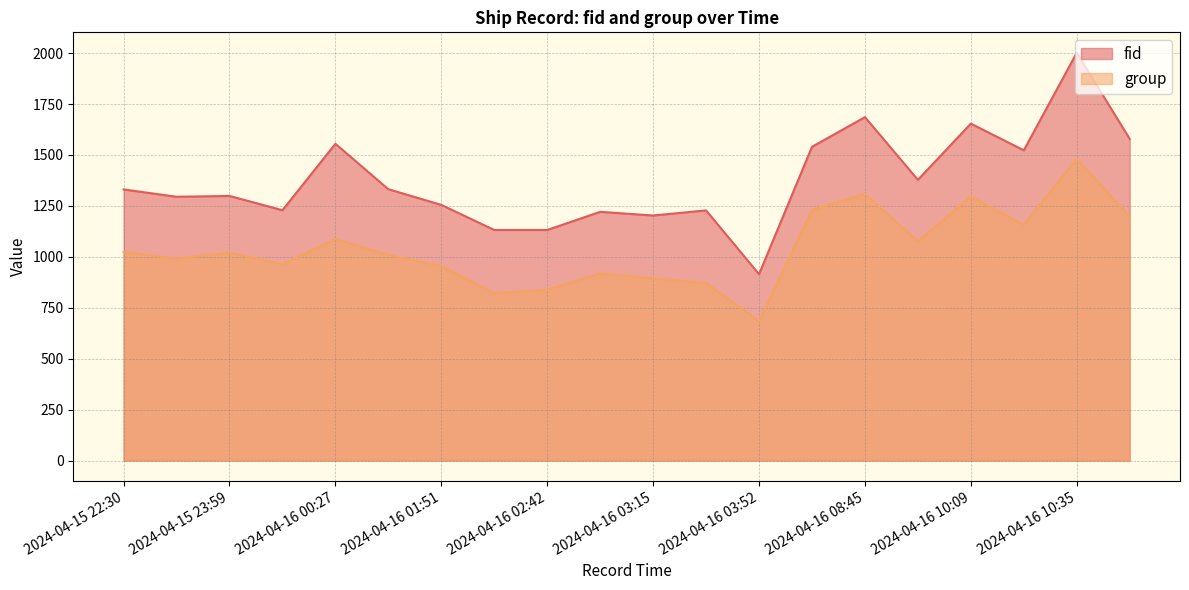

What position from the left is 2024-04-16 10:35?

19